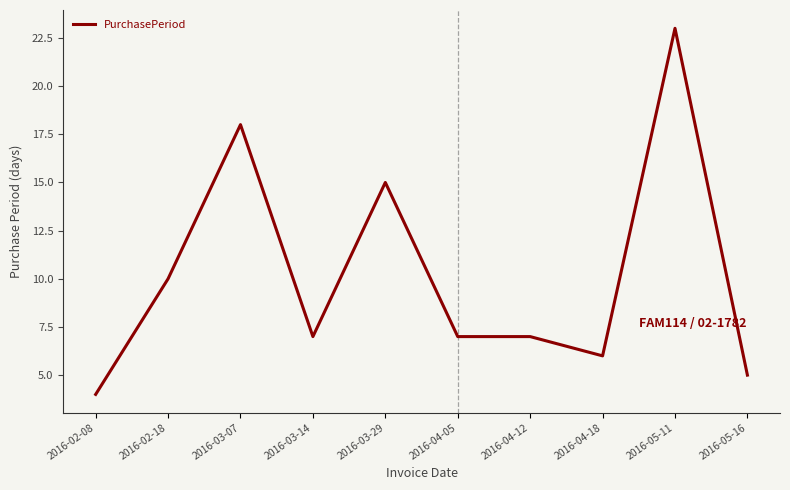

Reading left to right, list all the values displayed in this chart.

4	10	18	7	15	7	7	6	23	5